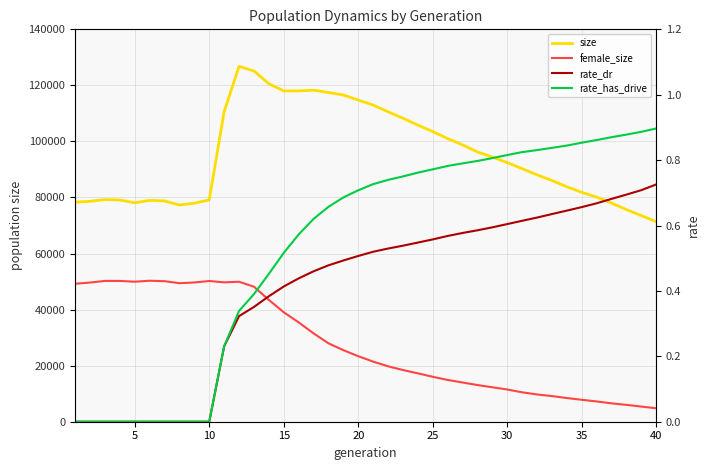

How many data points in rate_dr are above 0?

30